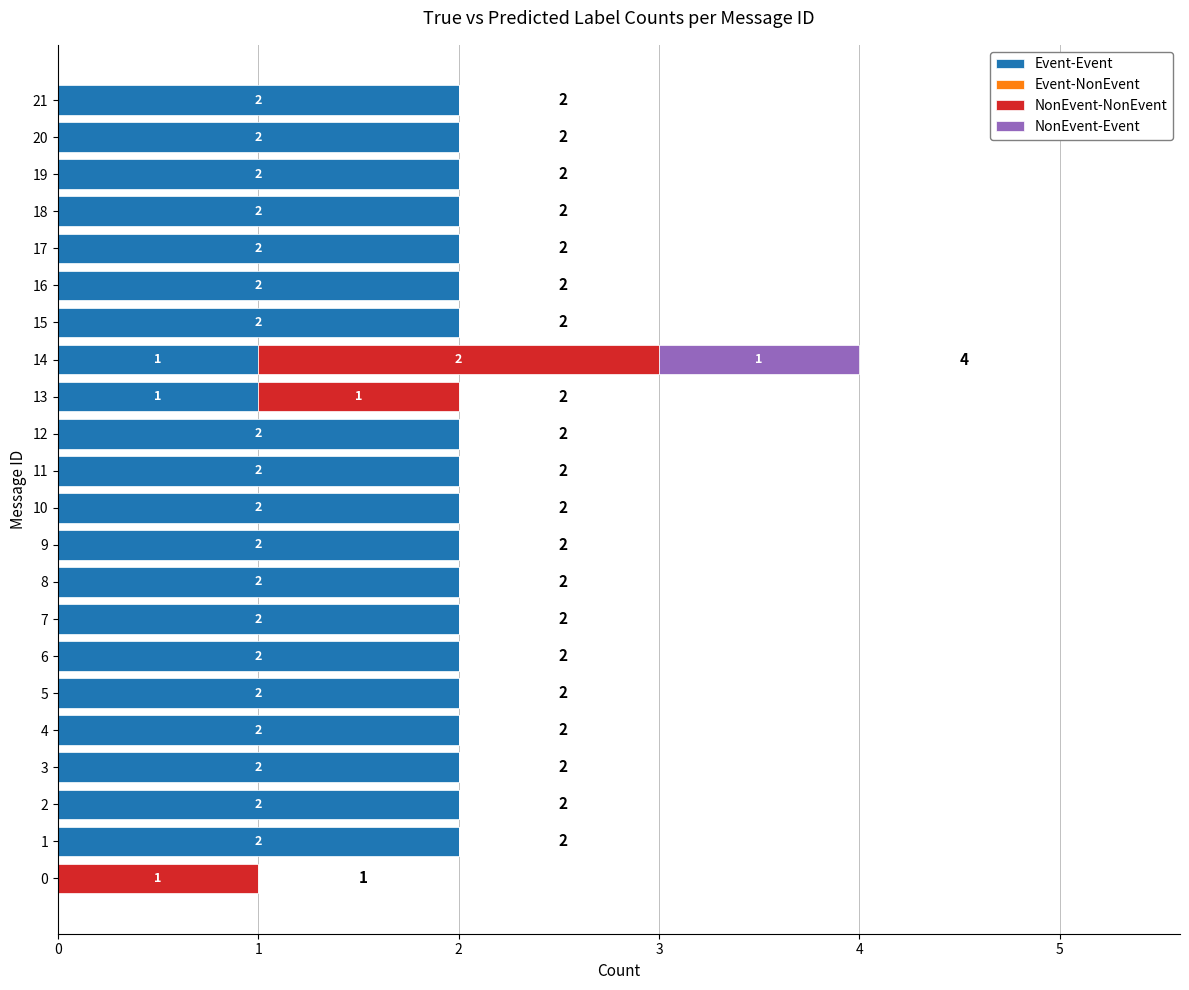

What is the sum of all Event-Event values?

40